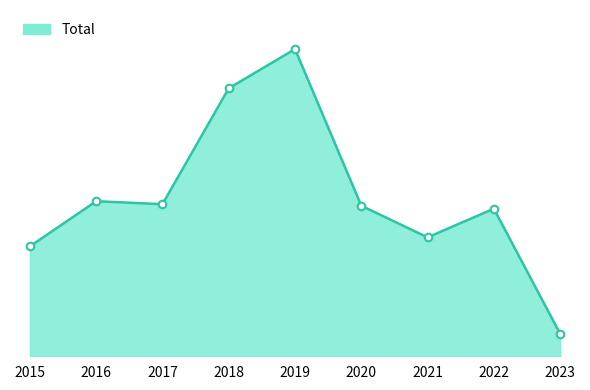

Which has a higher value, 2022 or 2017?

2017